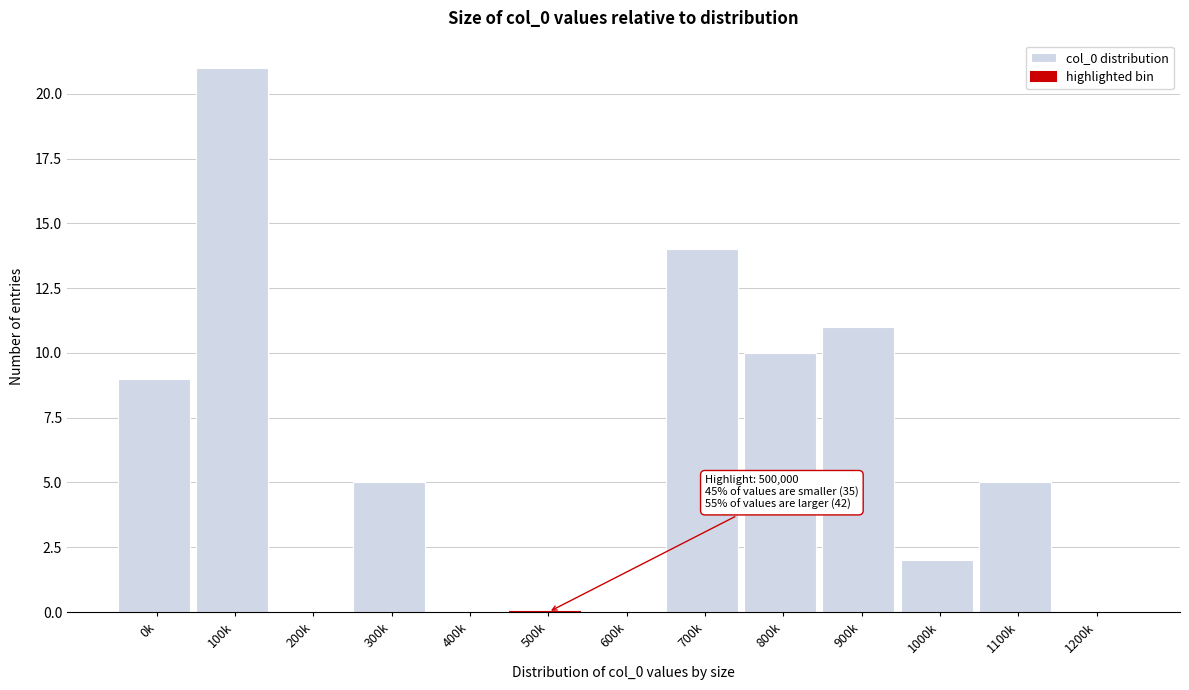

Reading left to right, list all the values displayed in this chart.

0k=9	100k=21	200k=0	300k=5	400k=0	500k=0	600k=0	700k=14	800k=10	900k=11	1000k=2	1100k=5	1200k=0